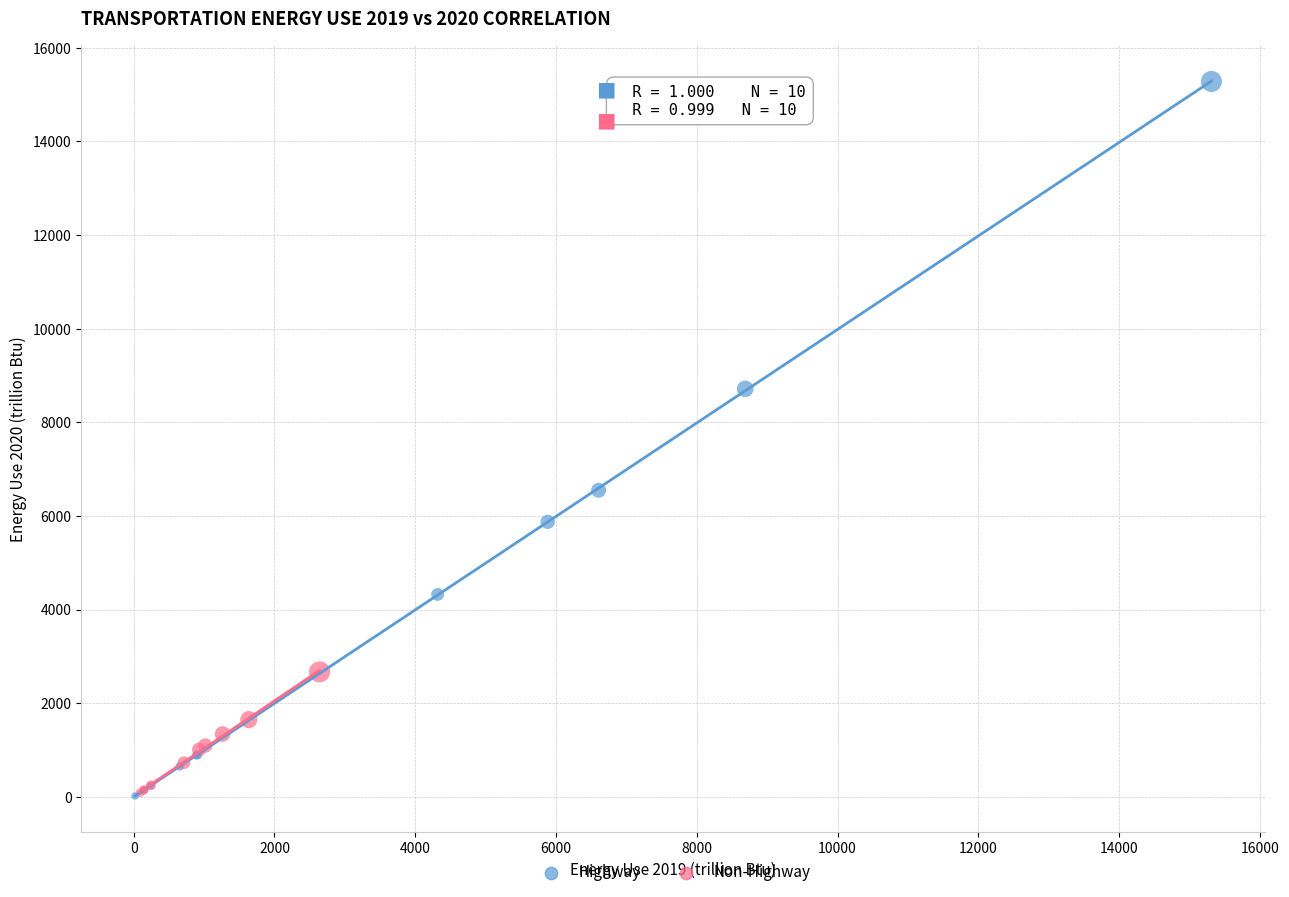

Which series contains the highest Y value?

Highway